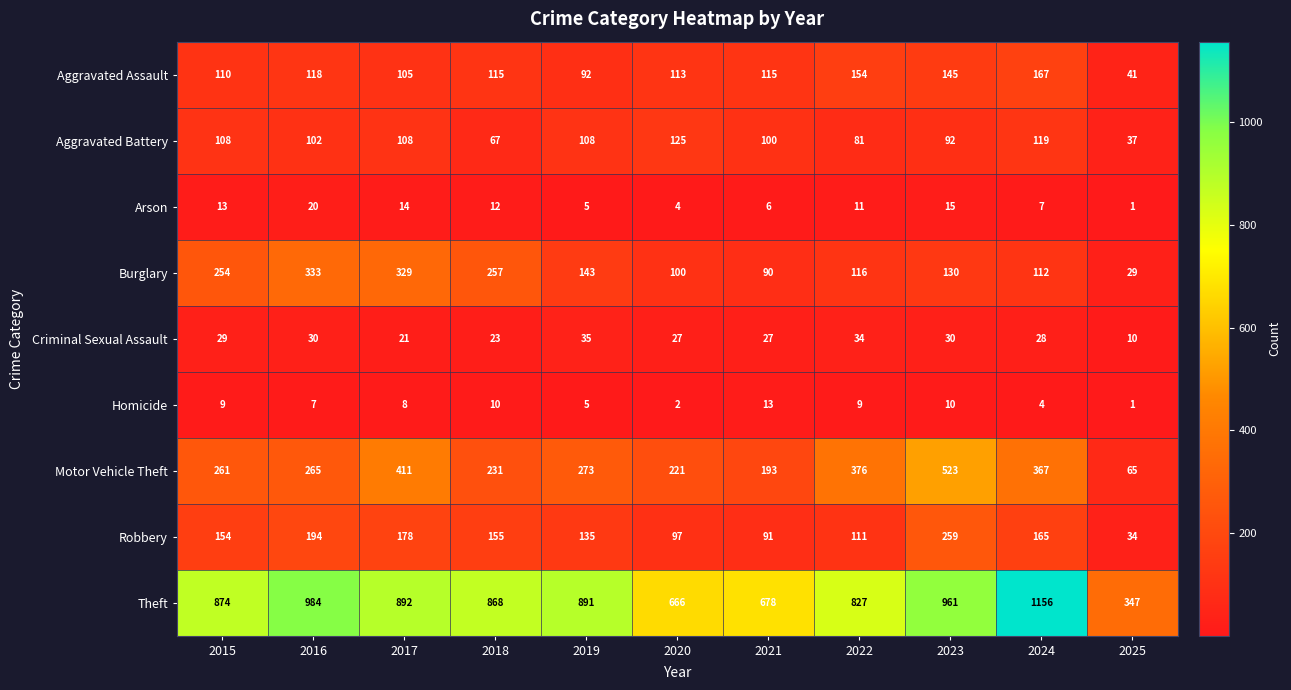

True or false: Arson has a value of 10 at 2024.

False